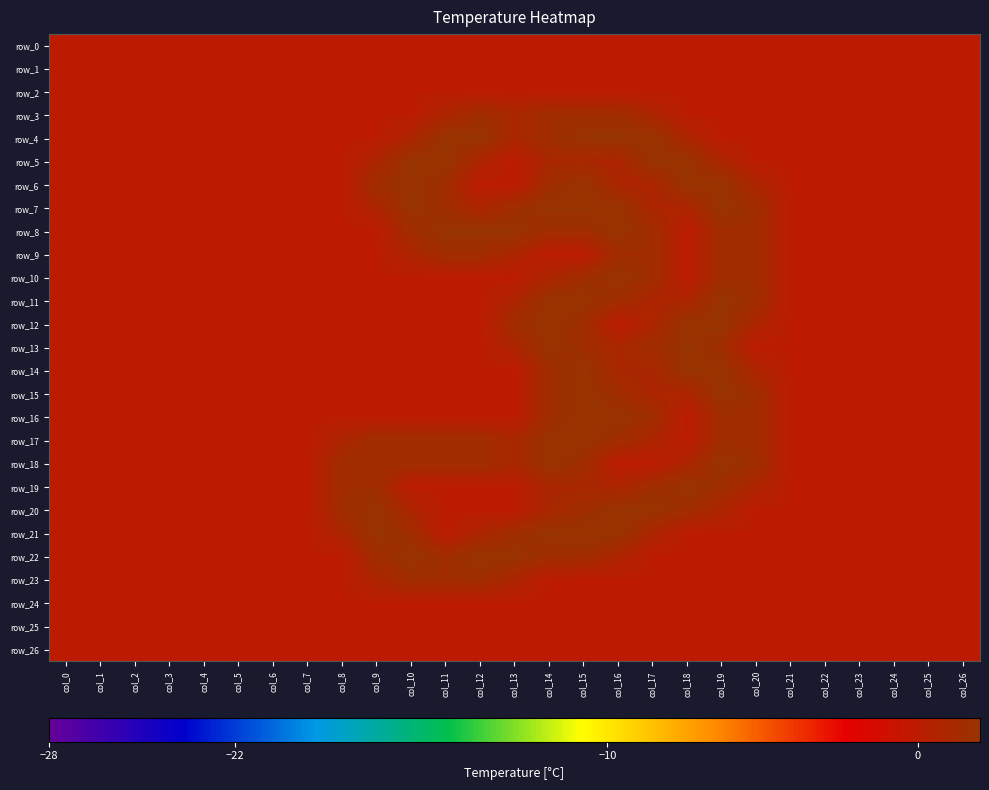

List the labels in order of row_4 value, smallest first.

col_0, col_1, col_2, col_3, col_4, col_5, col_6, col_7, col_8, col_9, col_19, col_20, col_21, col_22, col_23, col_24, col_25, col_26, col_10, col_18, col_13, col_14, col_11, col_12, col_15, col_16, col_17